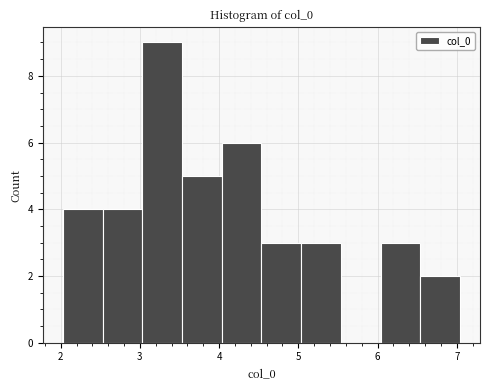

Which range on the x-axis has the tallest bar?

3.0 to 3.5